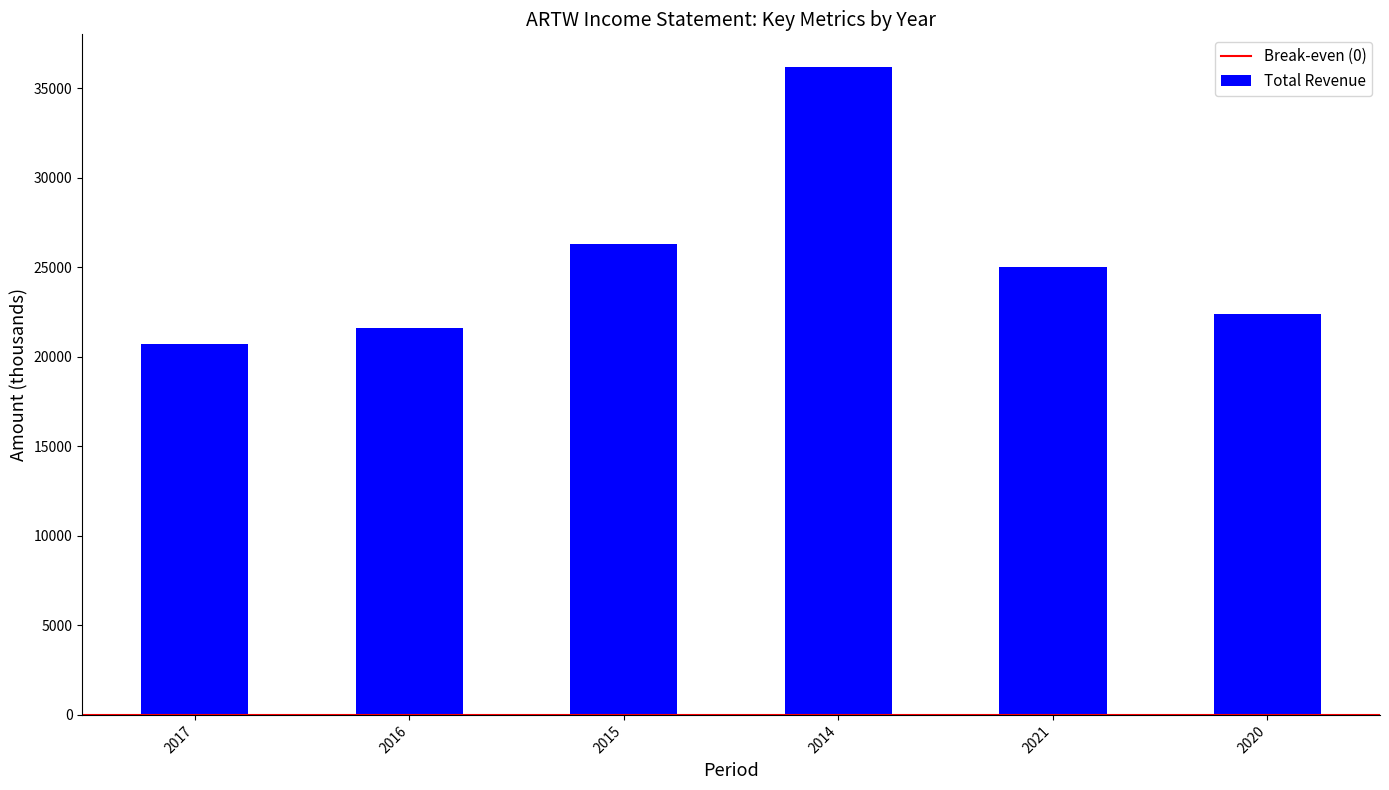

Is it true that the value at 2014 is 25183?

False